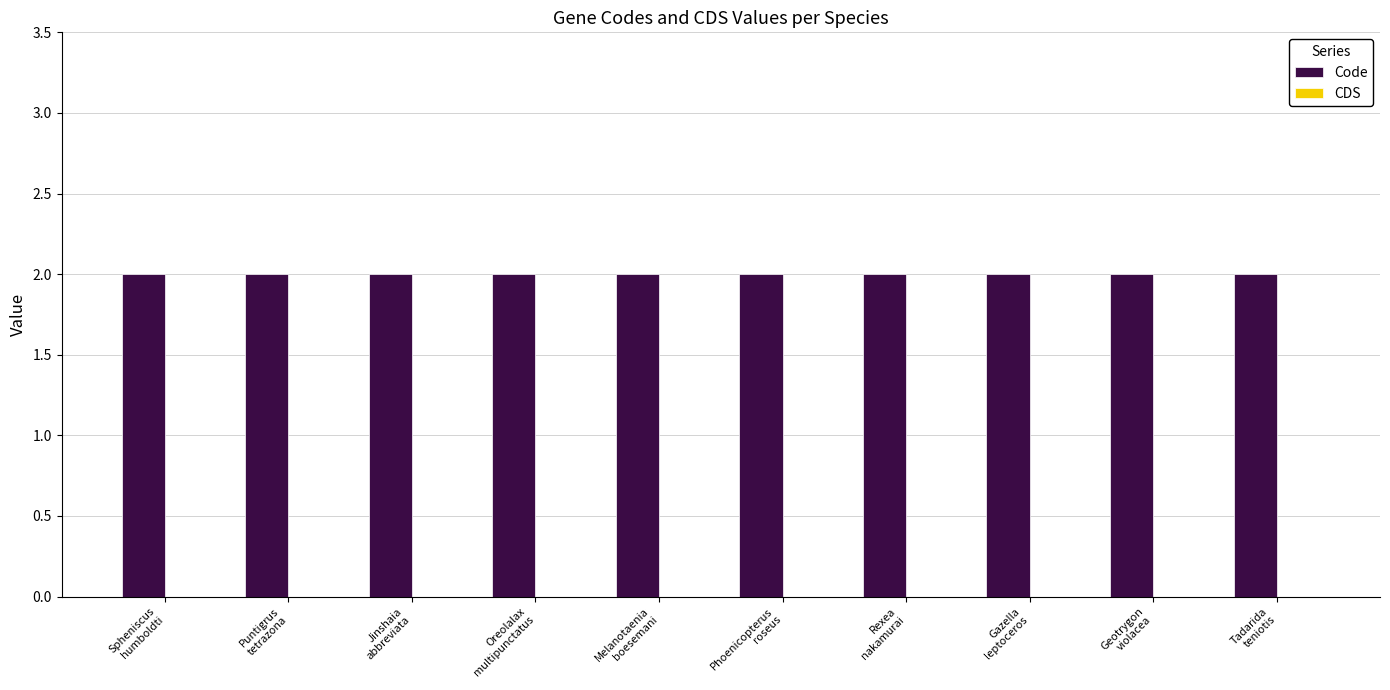

Which series has the widest spread of values?

Code